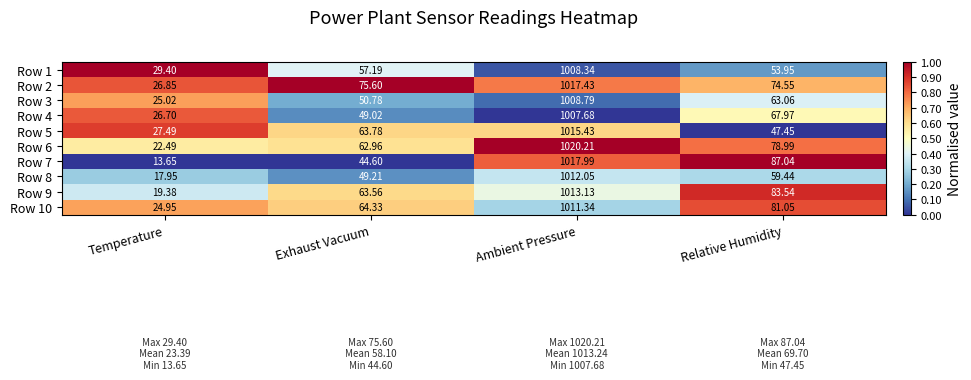

Is the value of Row 3 at Exhaust Vacuum greater than the value of Row 7 at Ambient Pressure?

No